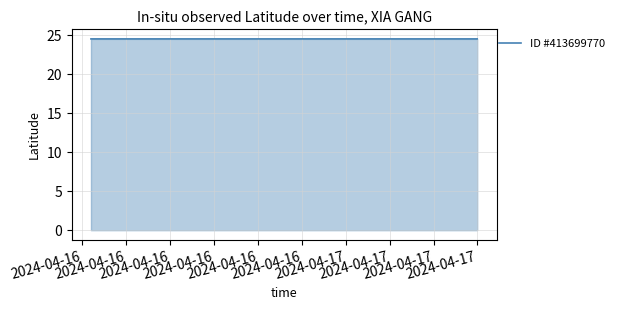

What is the sum of all values?

98.1